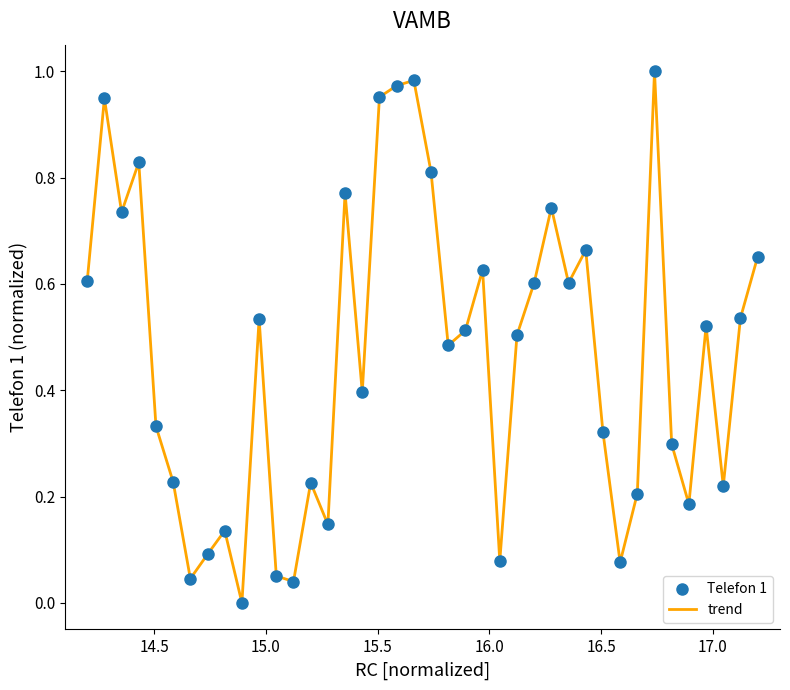

How many lines are shown in the chart?

1